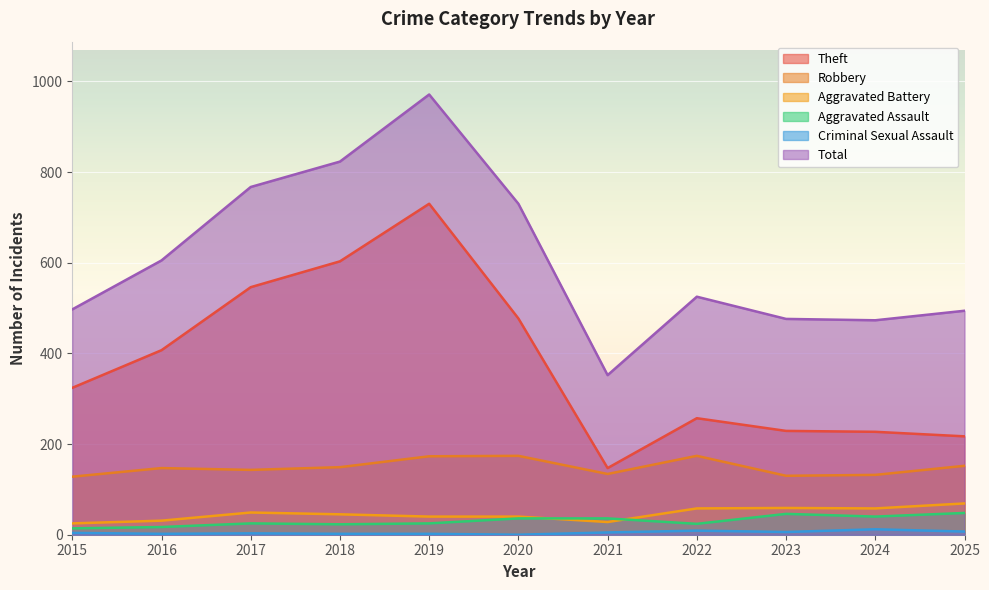

True or false: Aggravated Assault and Theft cross at least once.

False